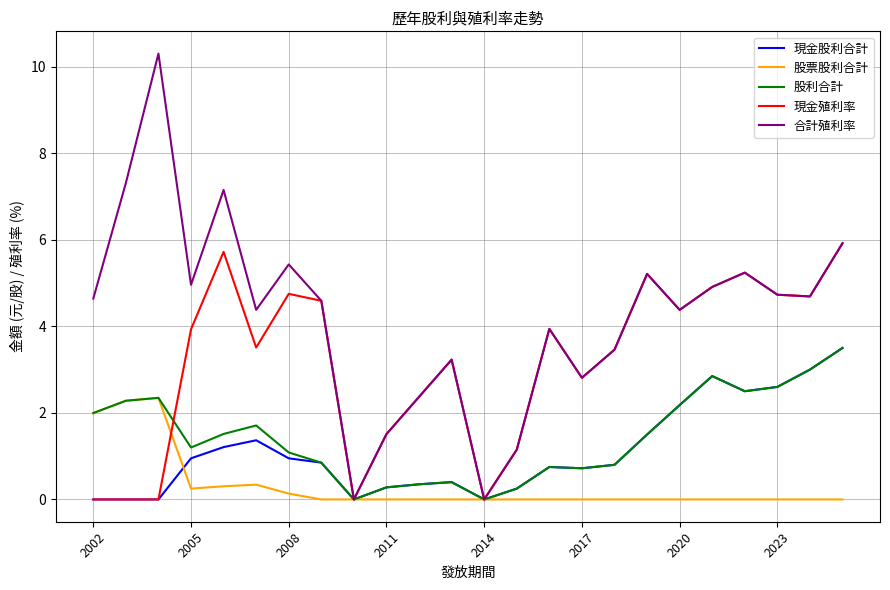

Which series has the widest spread of values?

合計殖利率